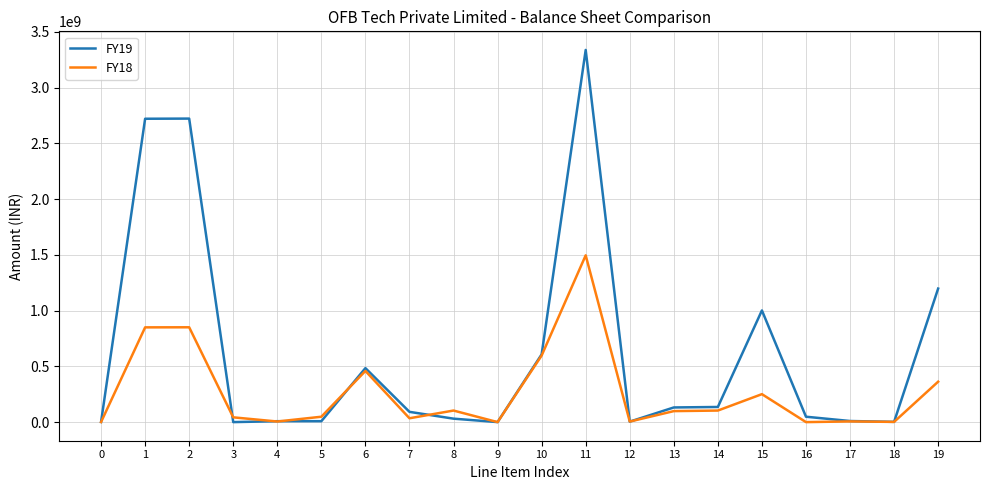

At how many categories does at least one series exceed 1688849266?

3